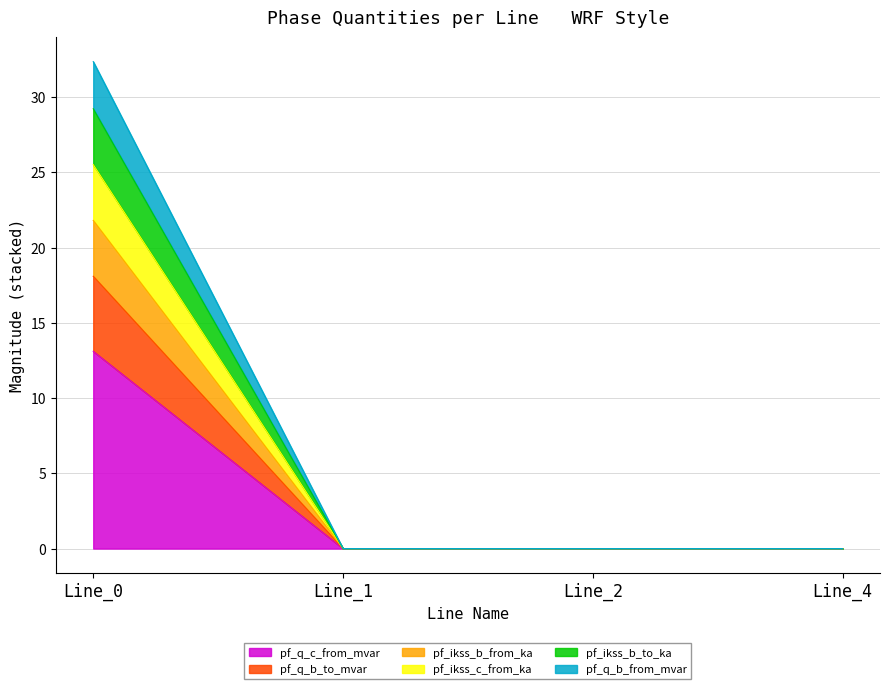

Does the chart have visible grid lines?

Yes